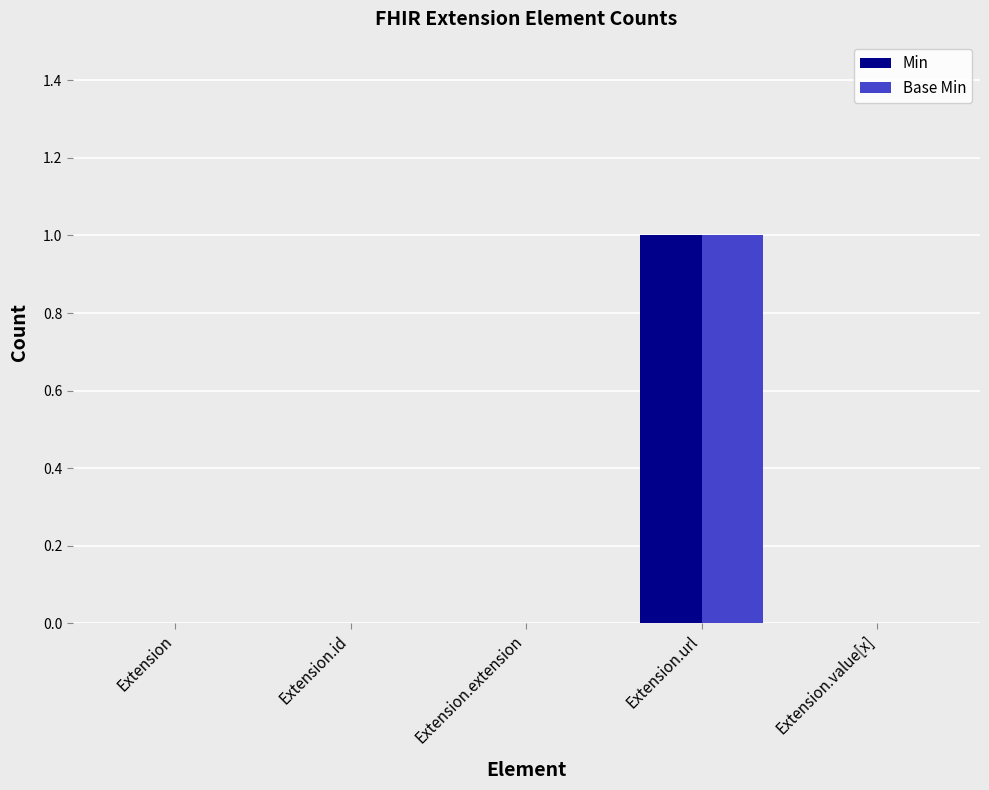

Does the chart contain stacked bars?

No